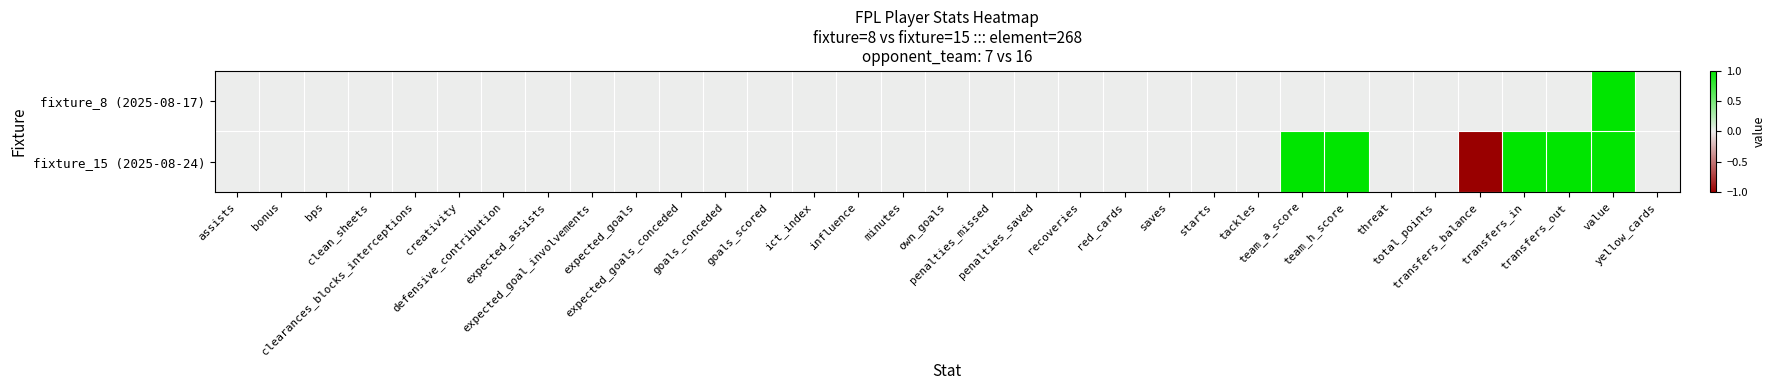

How many series are shown in this chart?

2